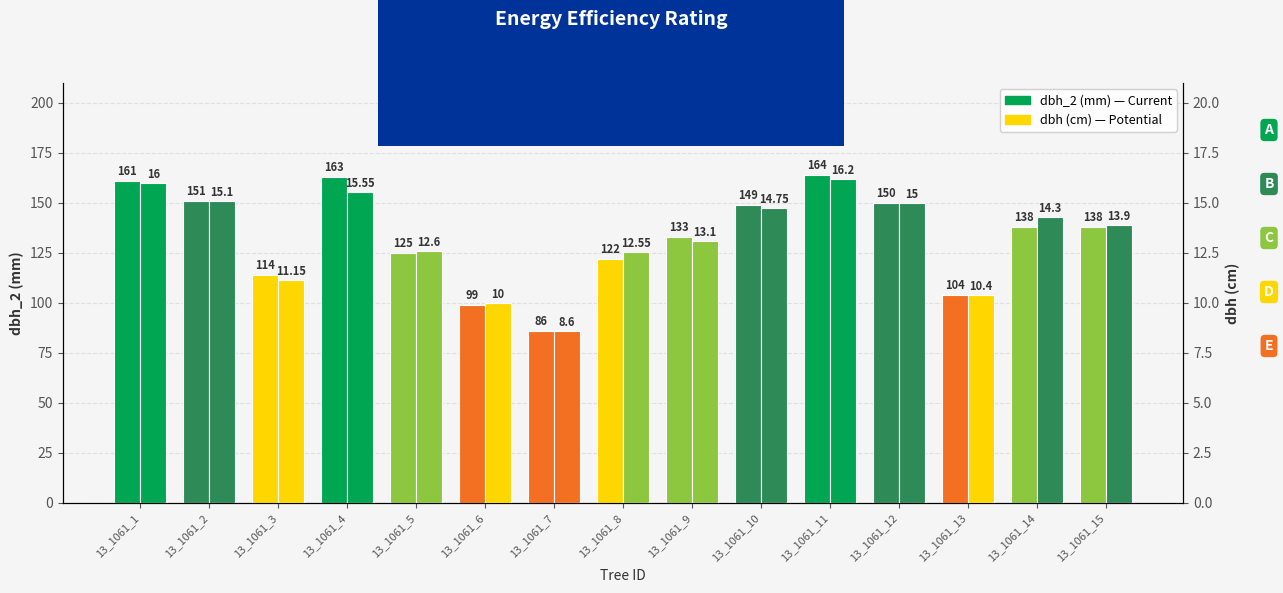

True or false: dbh (cm) has a value of 15.1 at 13_1061_2.

True